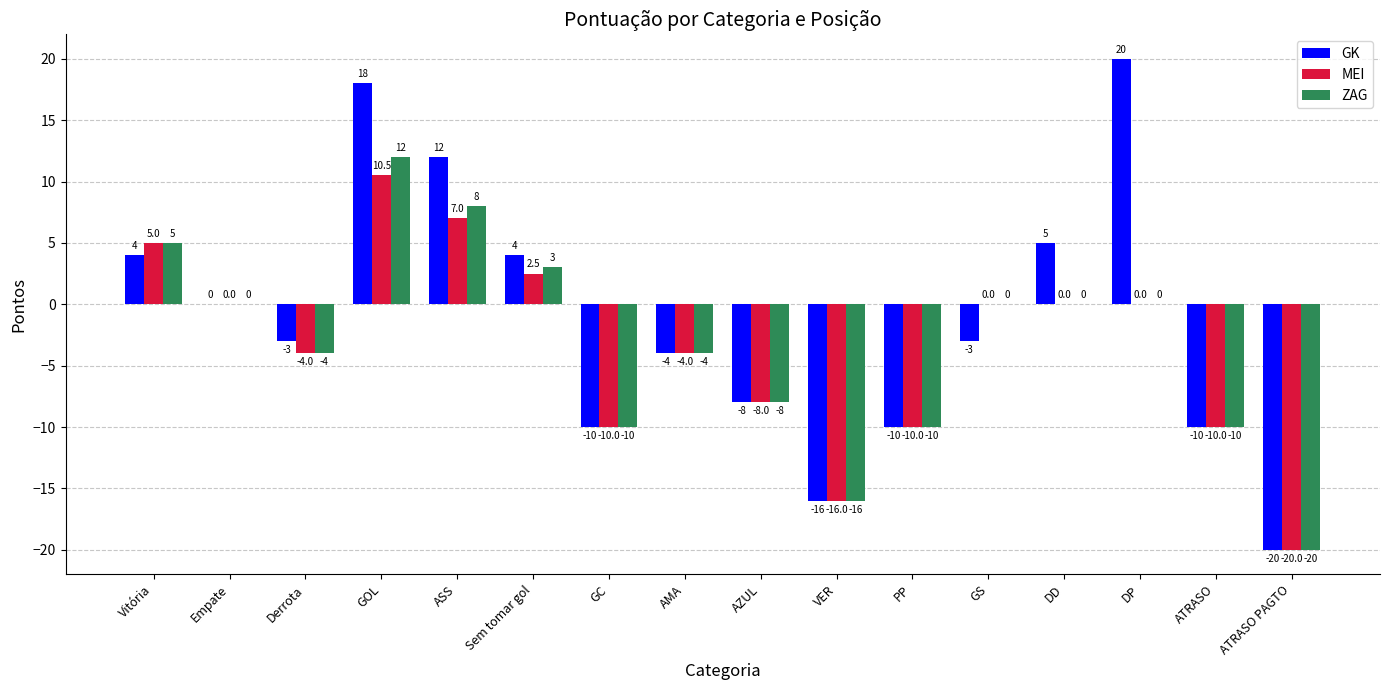

How many distinct data groups are displayed?

3